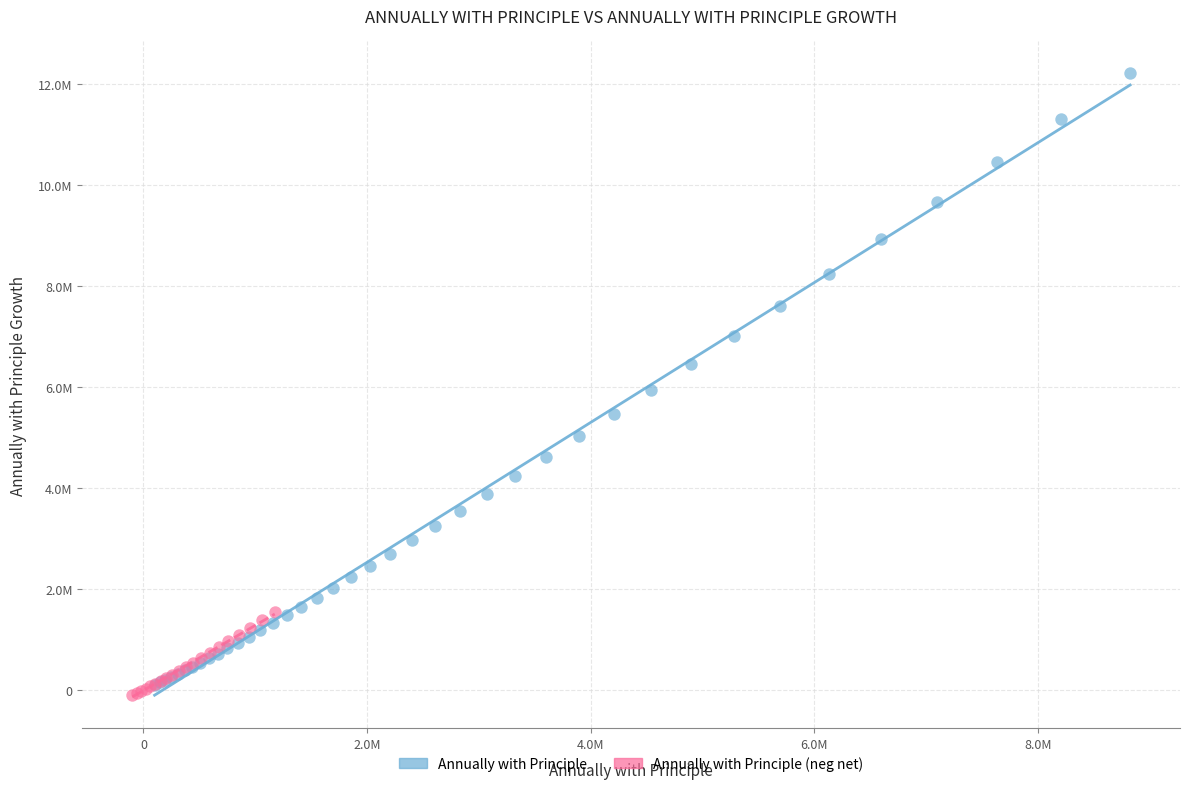

What are all the series names shown in the legend?

Annually with Principle, Annually with Principle (neg net)